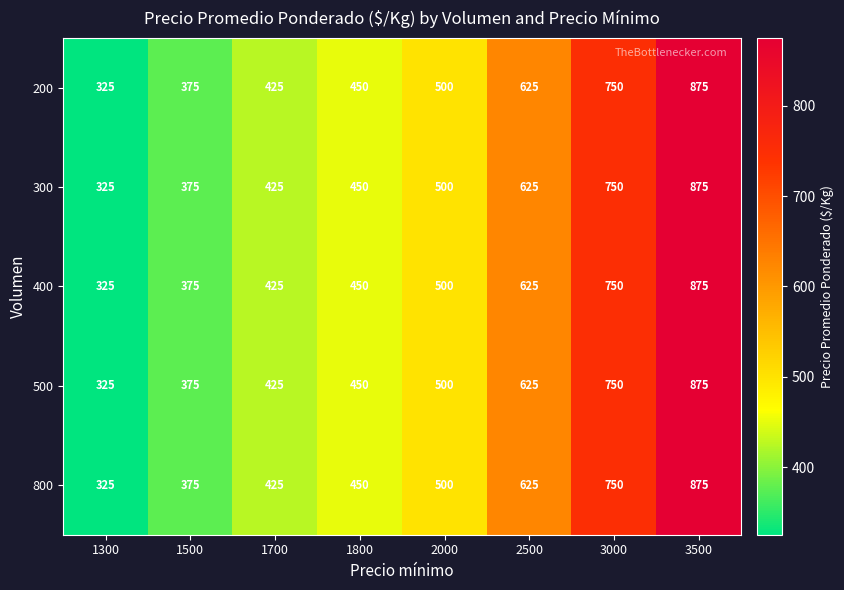

The 300 series shows 226 at 2500. True or false?

False